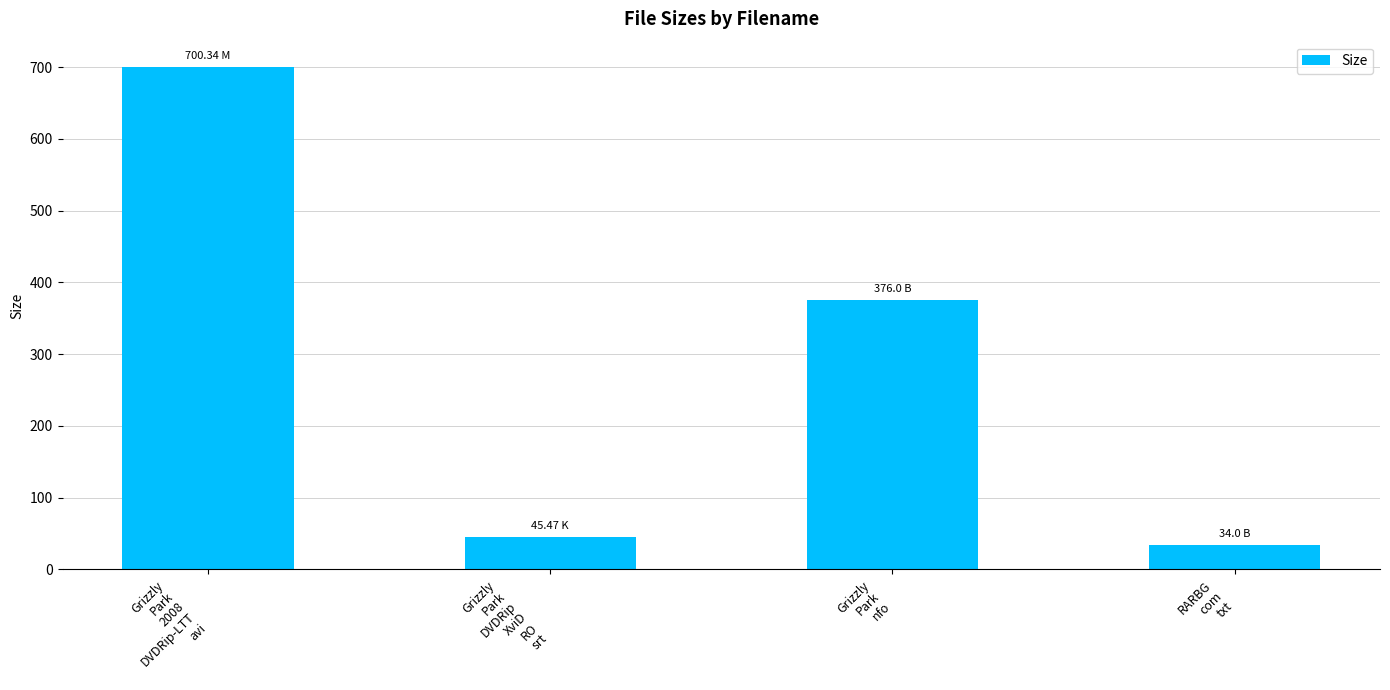

What position from the right is RARBG
com
txt?

1